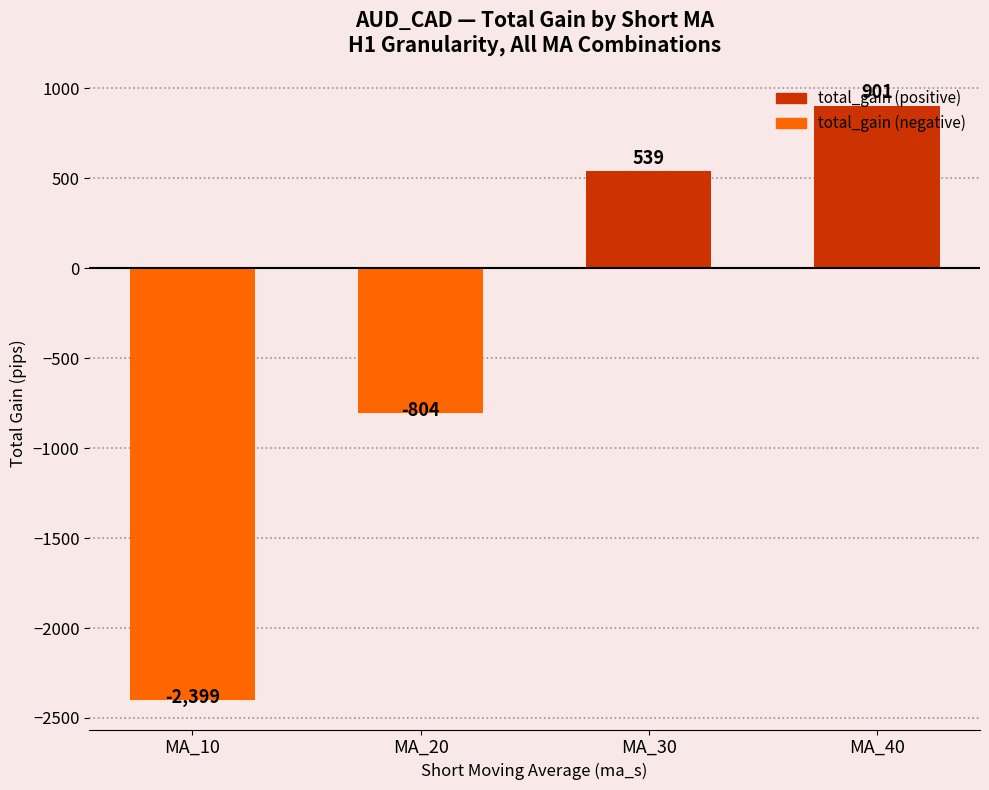

What is the change in value from MA_10 to MA_30?

+2938